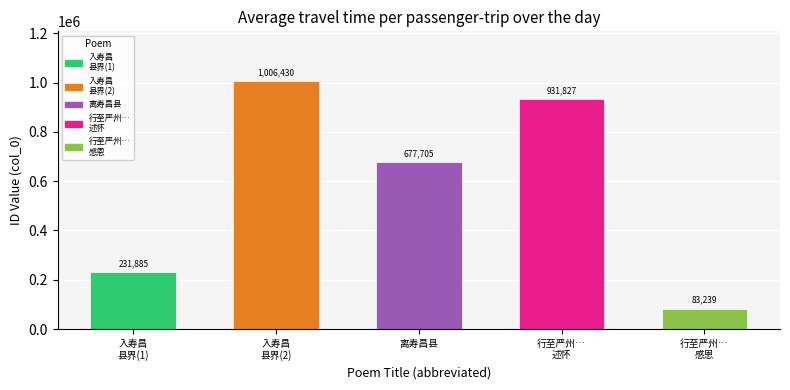

What is the change in value from 行至严州…
述怀 to 行至严州…
感恩?

-848588